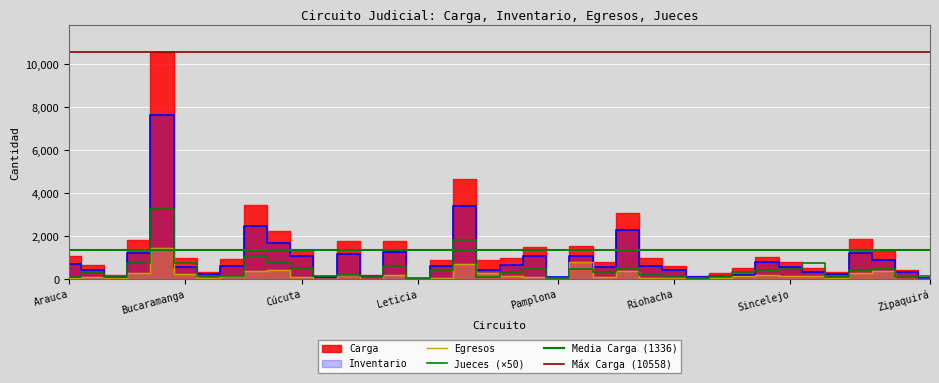

What is the lowest value of the Jueces series?

50